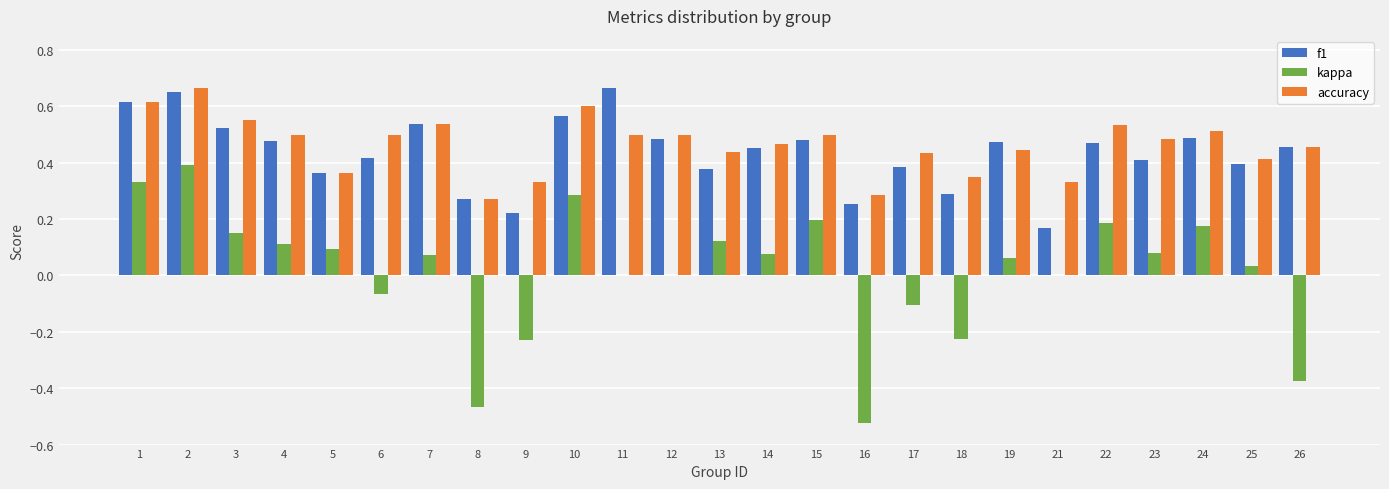

What is the total value across all series at 7?

1.1